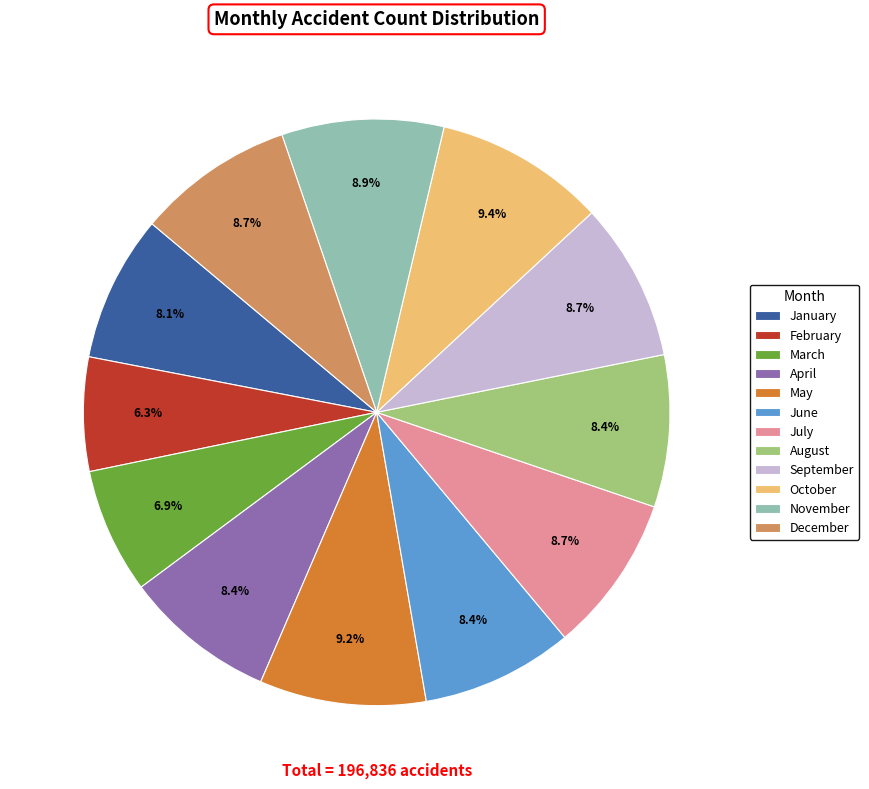

To the nearest percent, what is the difference between the largest and smallest slice percentages?

3%